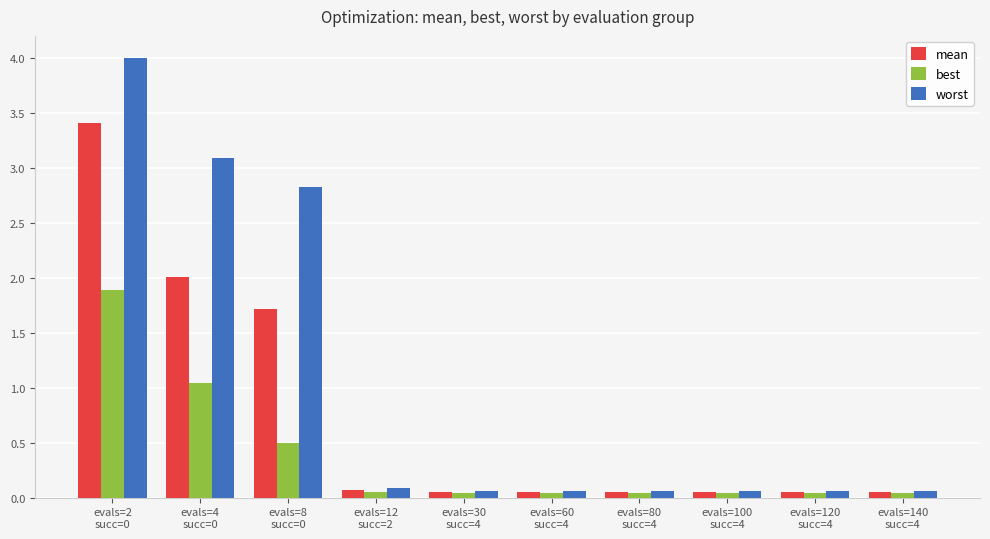

Rank the series by their maximum value, from highest to lowest.

worst, mean, best